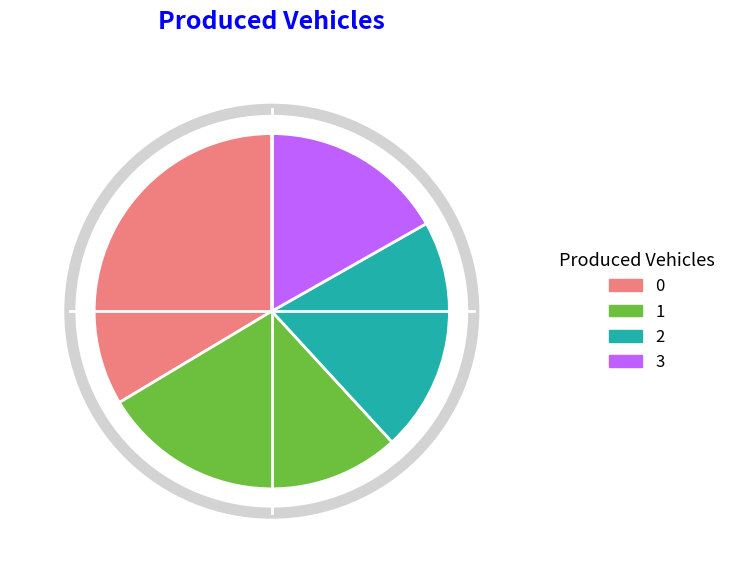

Is there any slice that represents more than half of the pie?

No